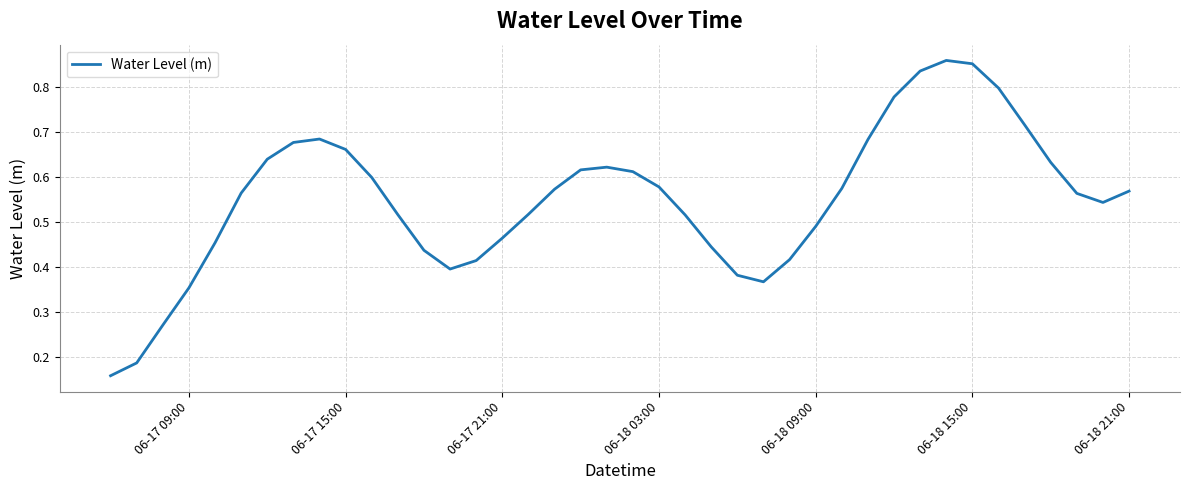

Does the chart display data point markers on the line(s)?

No